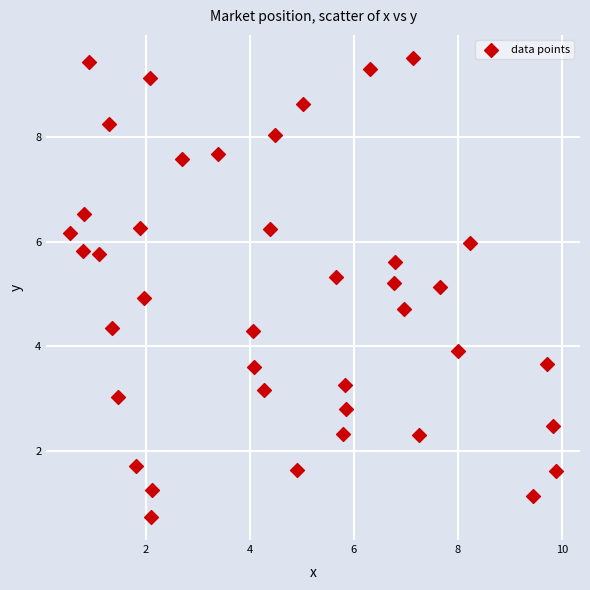

What is the range of Y values (max minus min)?

8.8